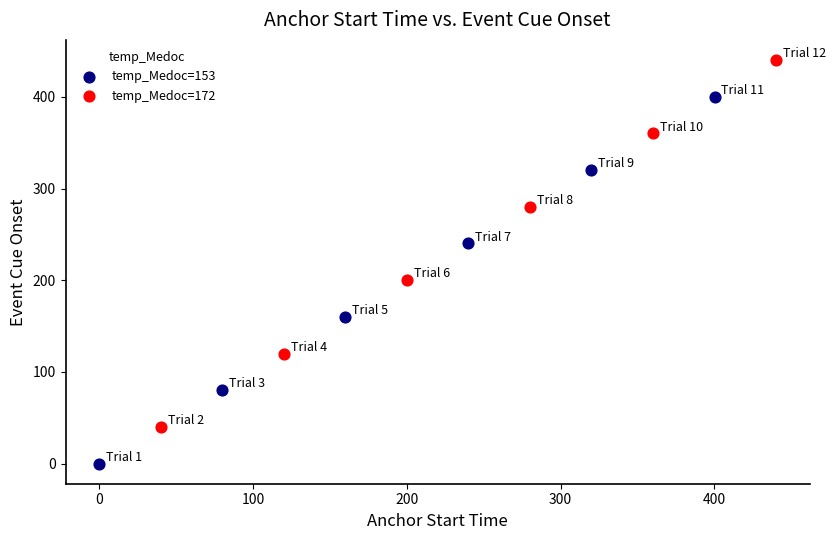

Which series contains the lowest Y value?

temp_Medoc=153